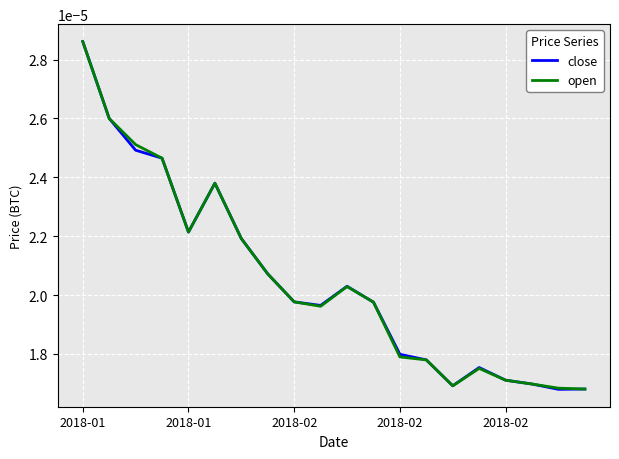

True or false: close has more than 1 points higher than both neighbors.

True